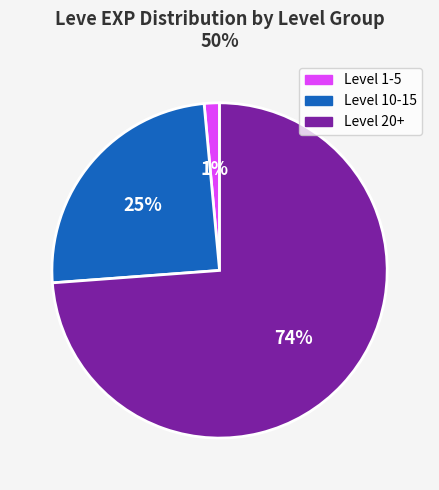

Does any single category account for the majority?

Yes